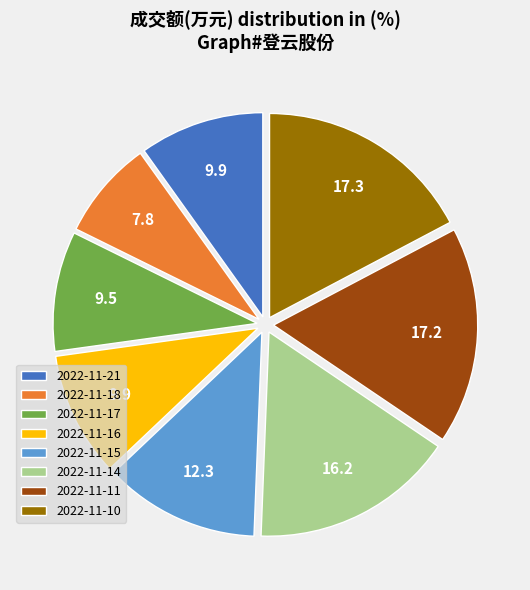

Which slice is the smallest?

2022-11-18